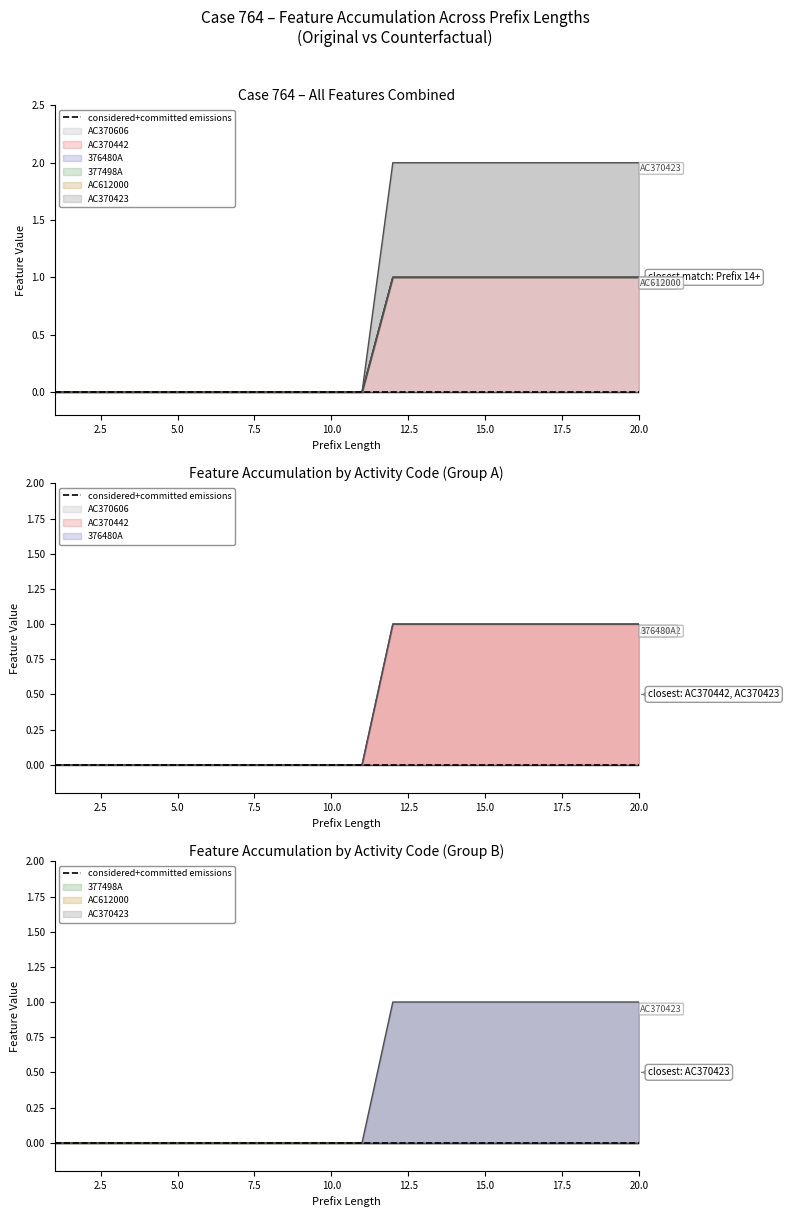

Is it true that AC370423 equals 1 at 13?

False